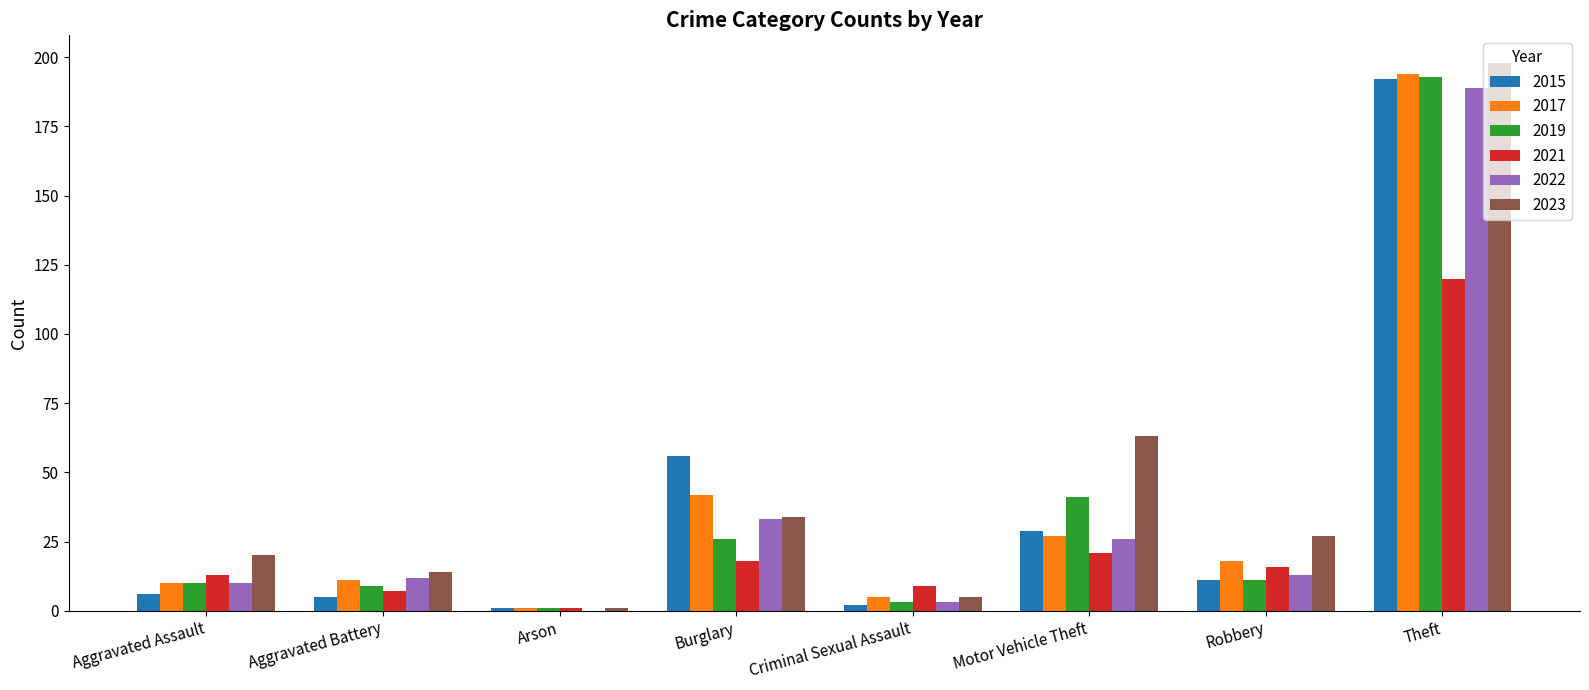

What value does the 2022 series have at Aggravated Assault, to the nearest 5?

10